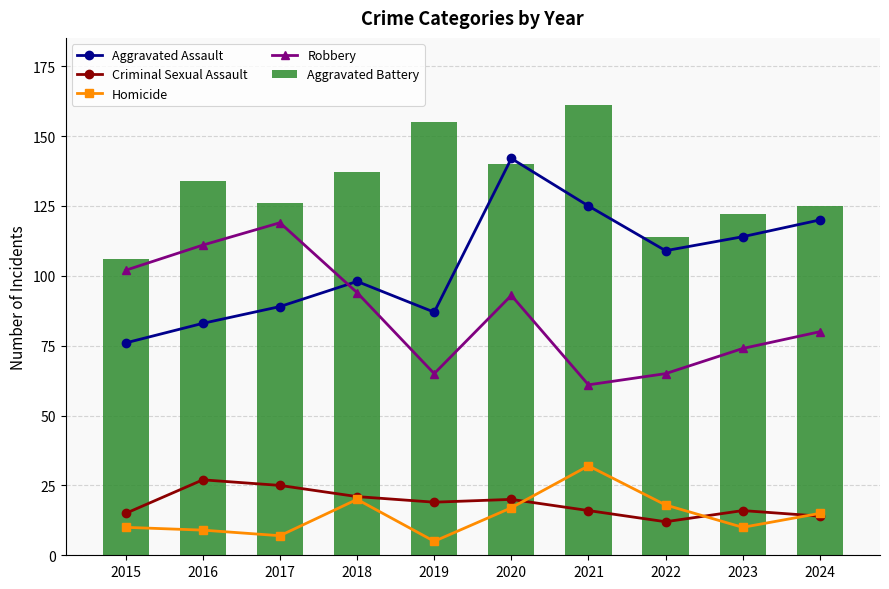

List the series in order of their peak value, lowest first.

Criminal Sexual Assault, Homicide, Robbery, Aggravated Assault, Aggravated Battery